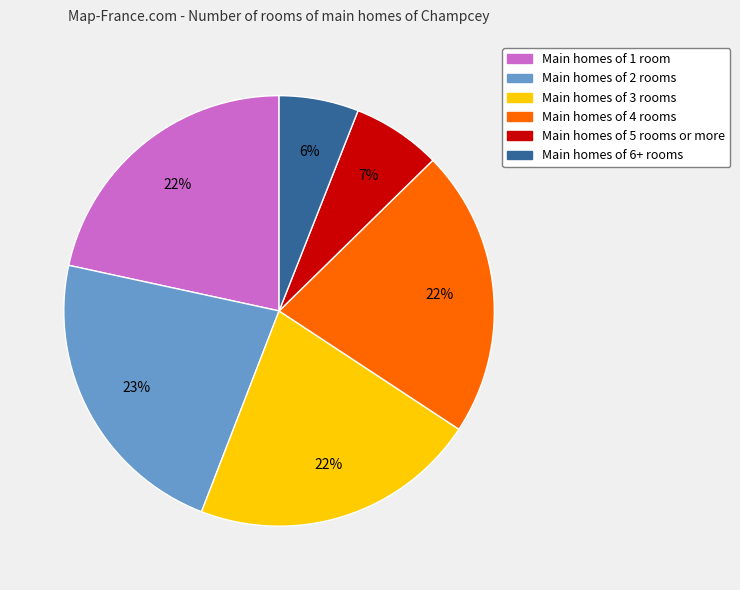

To the nearest percent, what is the average slice percentage?

17%